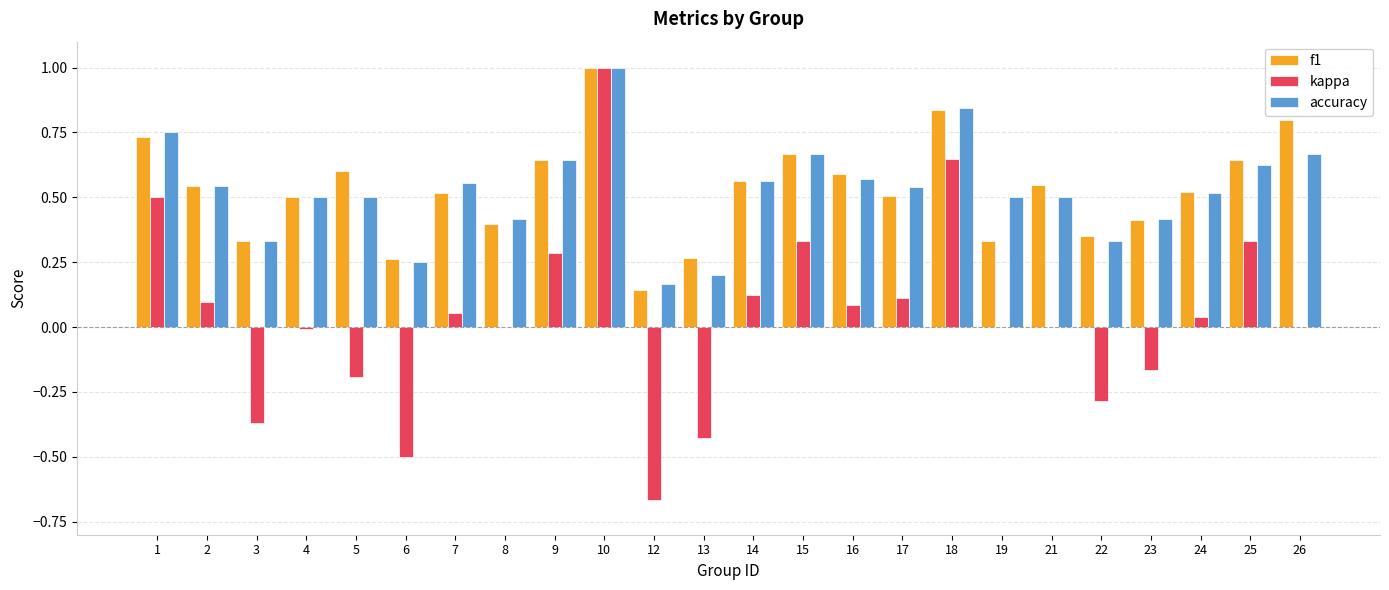

How many groups of bars are there?

24